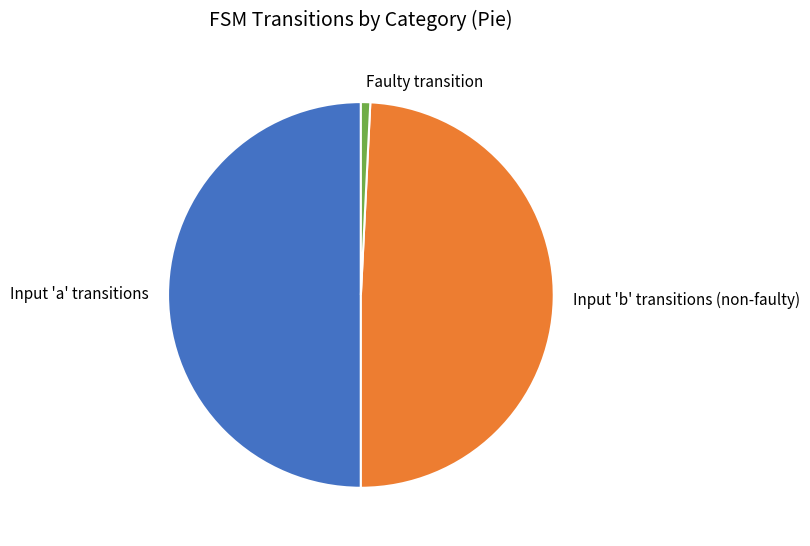

Rank the categories by value from lowest to highest.

Faulty transition, Input 'b' transitions (non-faulty), Input 'a' transitions